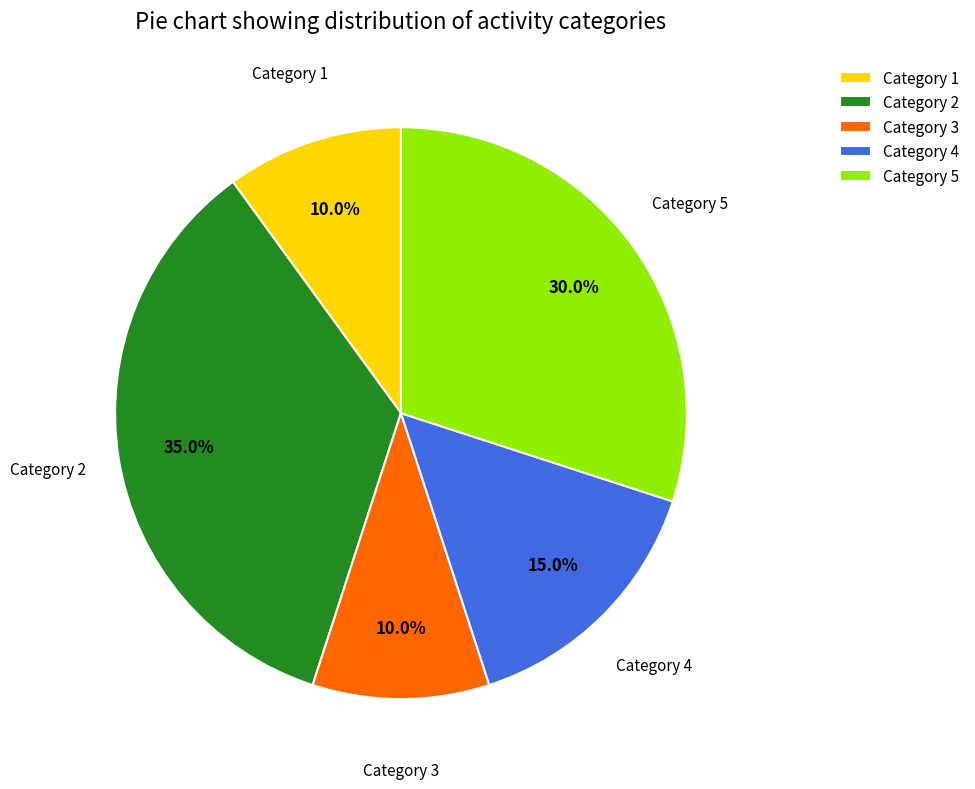

To the nearest percent, what percentage of the pie is Category 2?

35%